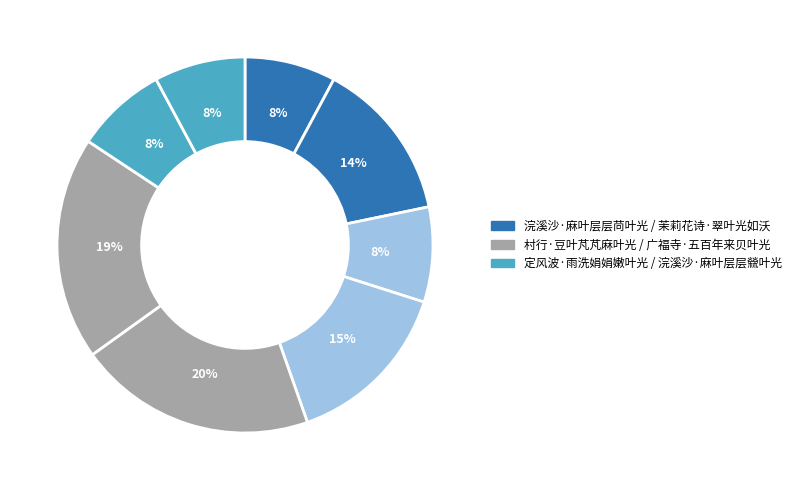

Count the number of slices in the pie.

8